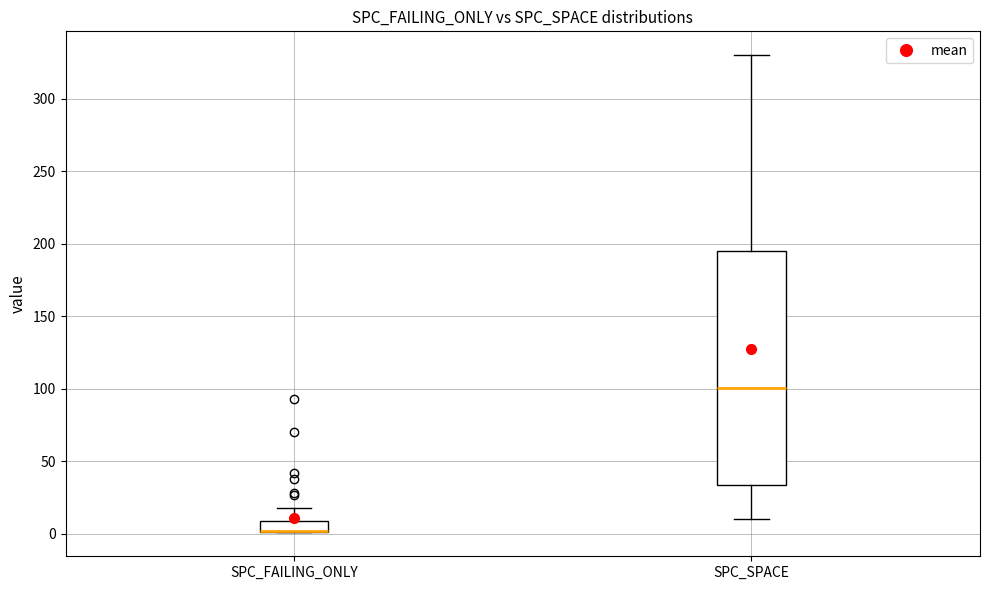

Reading left to right, transcribe this box plot: for each box, give where its median line is, the range the box spans, and where its two whiskers end, as read against the y-axis. The values are not printed on the chart, so give them approximately, as read against the axis.

SPC_FAILING_ONLY: median 0 (drawn on the box's lower edge), box 0 to 10, whiskers 0 to 20
SPC_SPACE: median 100, box 35 to 195, whiskers 10 to 330